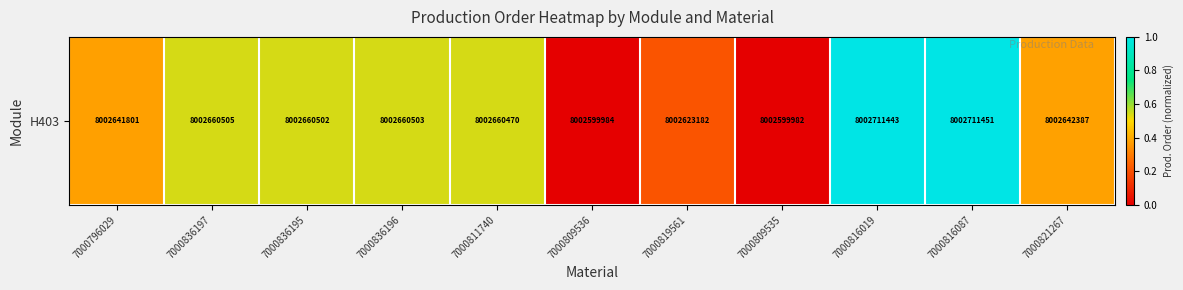

How many data points does each series have?

11